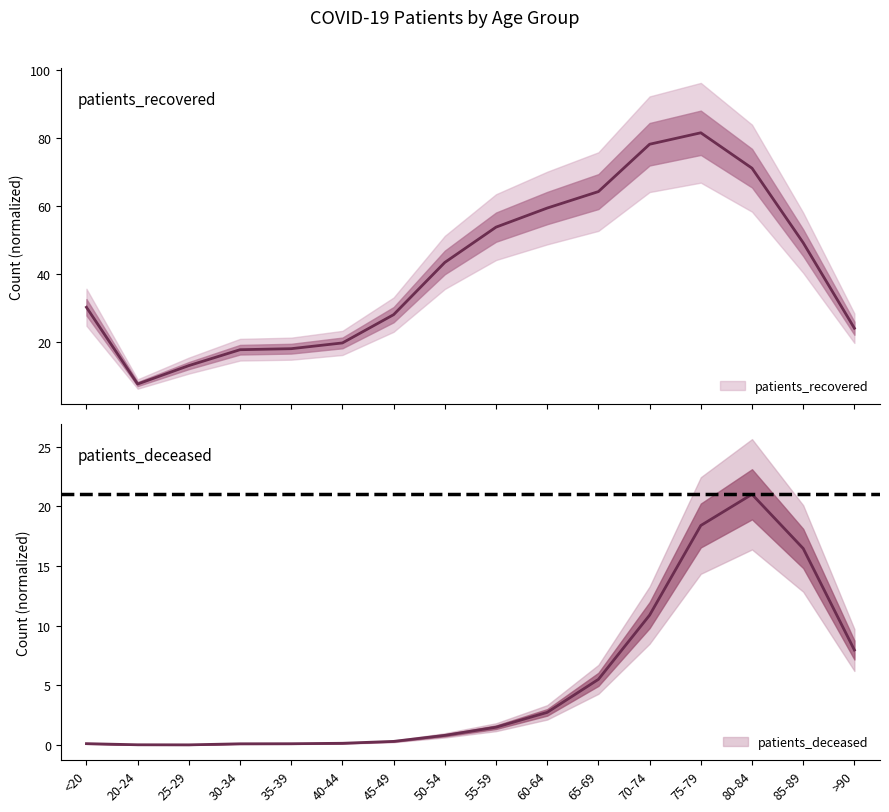

What position from the left is 60-64?

10